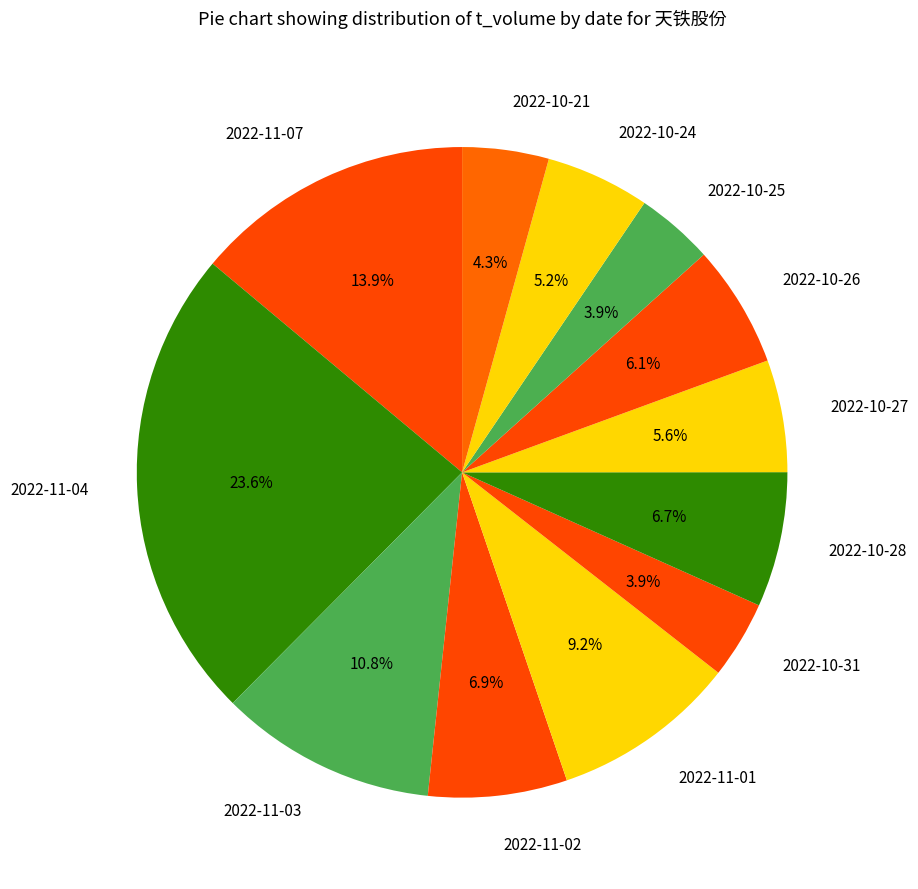

What is the largest slice in the pie chart?

2022-11-04